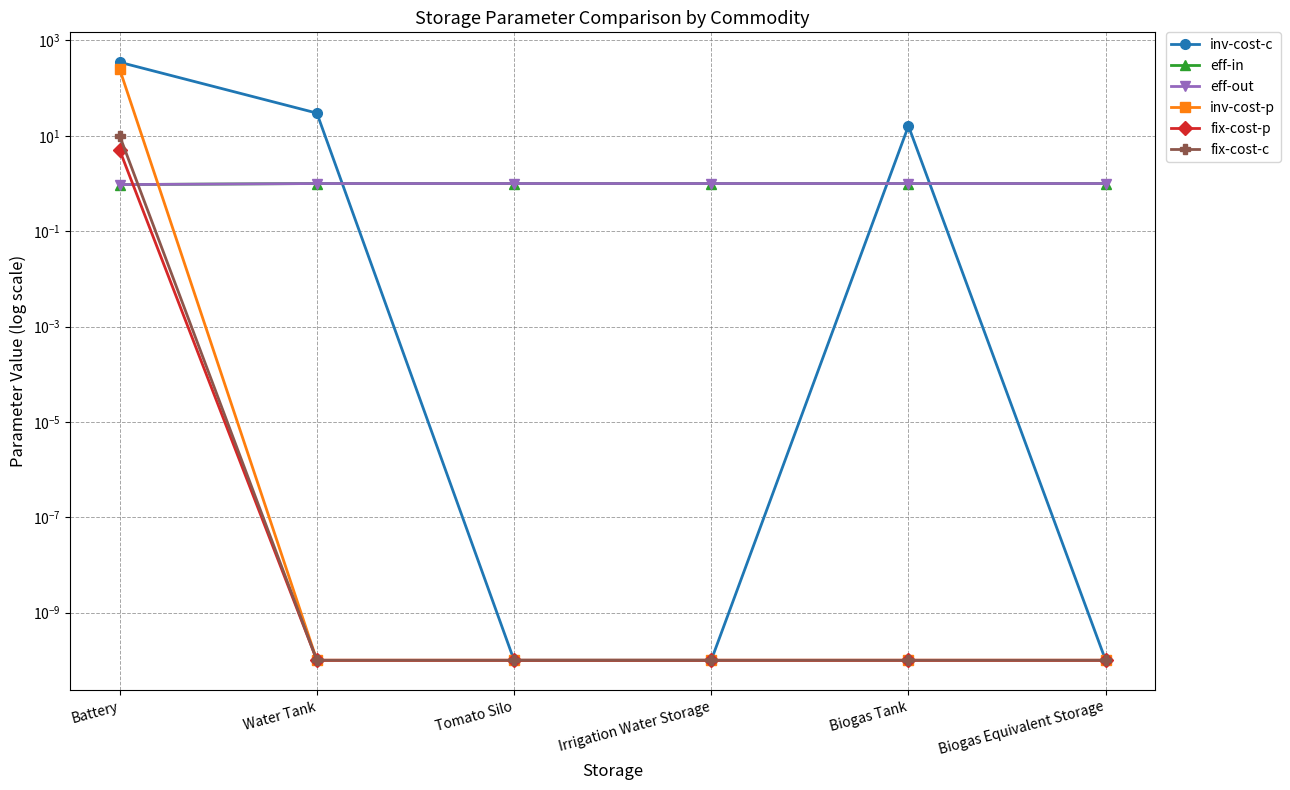

What is the sum of the eff-out values at Battery and Biogas Equivalent Storage?

1.9